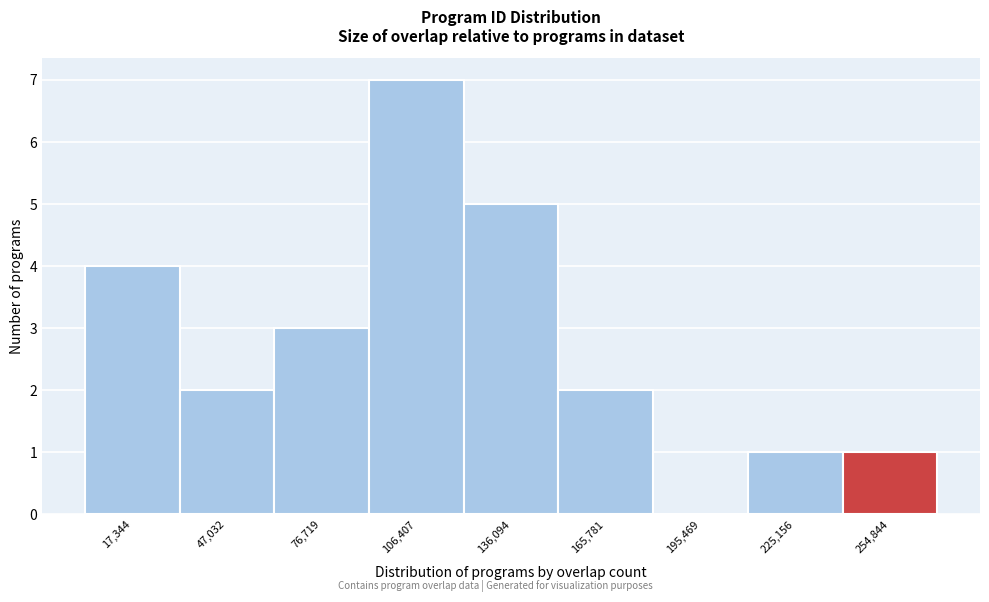

Which range on the x-axis has the tallest bar?

90000 to 120000